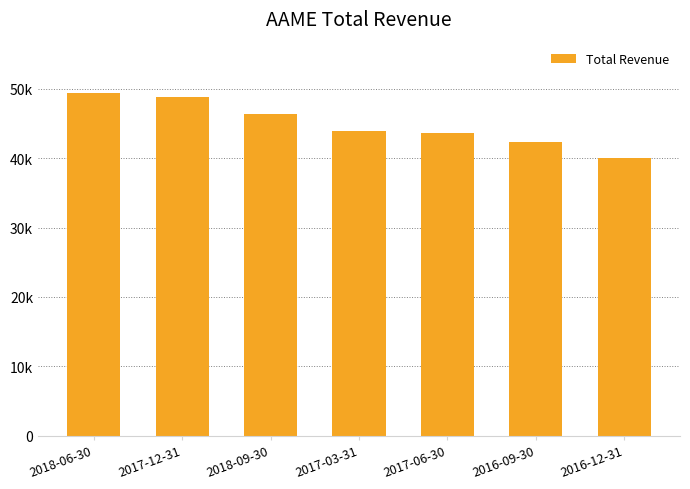

Does the chart contain any negative values?

No